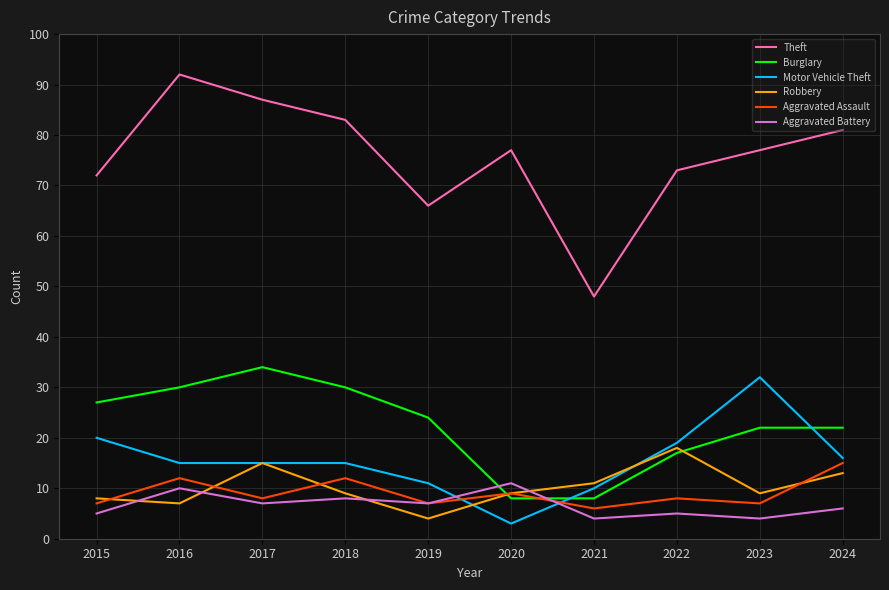

Rank the series at 2021 from highest to lowest value.

Theft, Robbery, Motor Vehicle Theft, Burglary, Aggravated Assault, Aggravated Battery